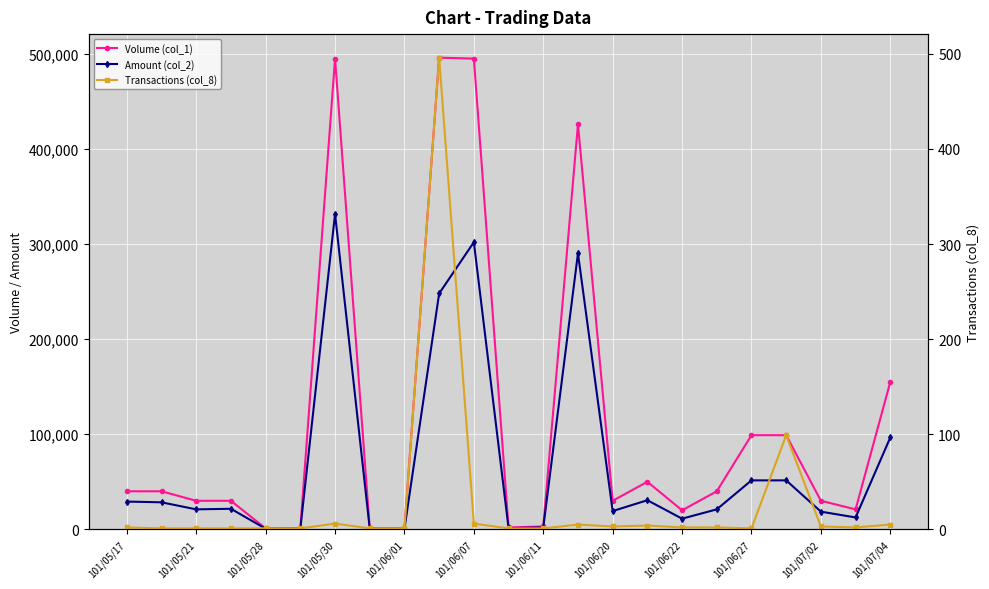

What is the sum of the Volume (col_1) values at 101/06/20 and 101/06/27?

129000